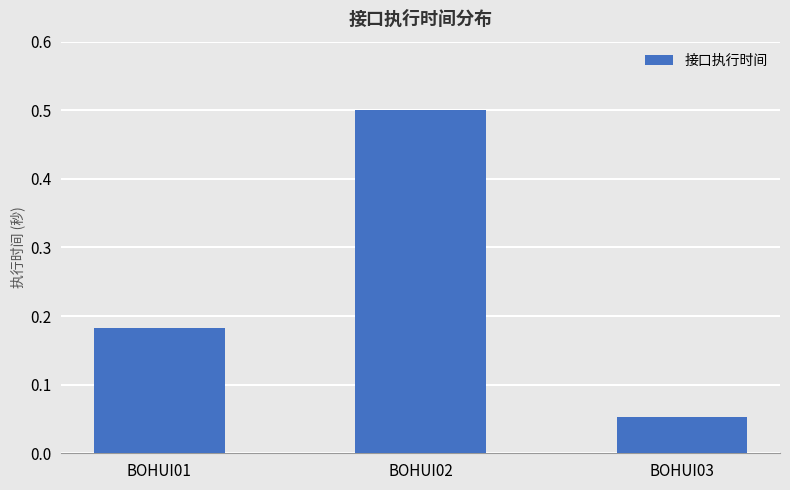

Which category has the lowest value across all series?

BOHUI03